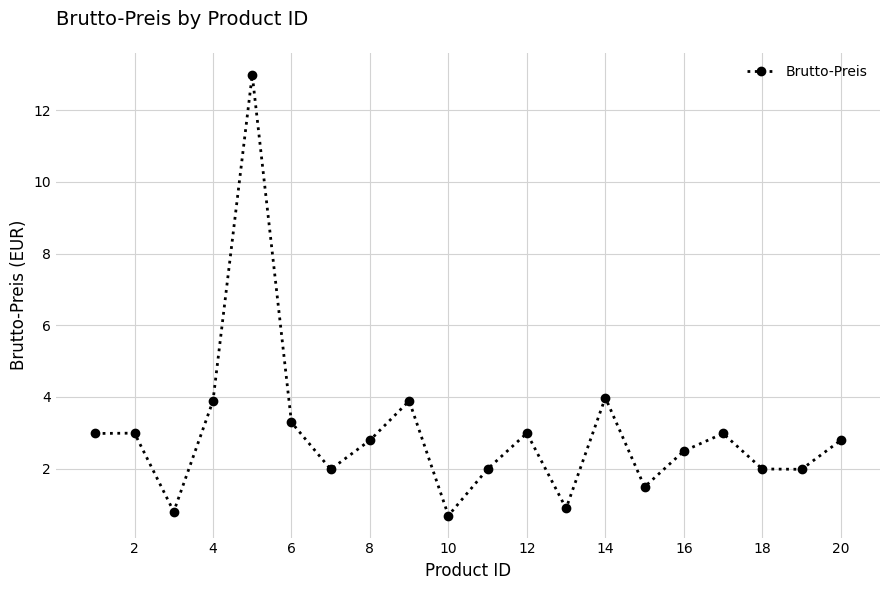

True or false: there are more than 2 points higher than both neighbors.

True